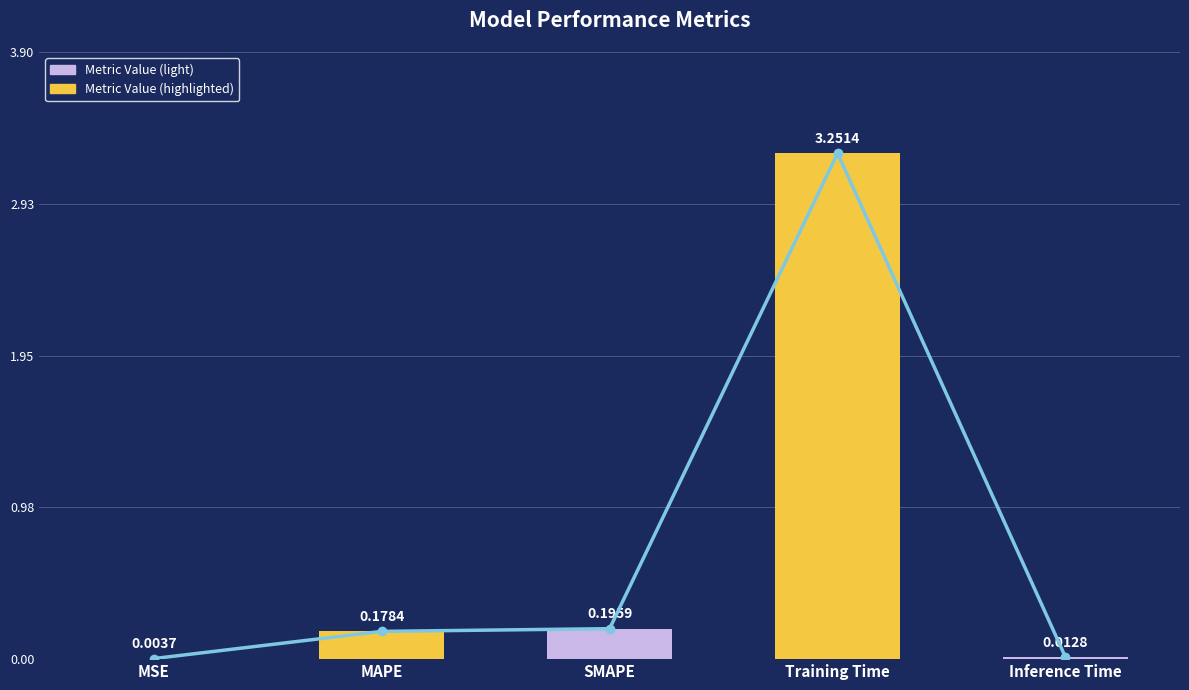

Where is the data nearest to the value 1?

SMAPE